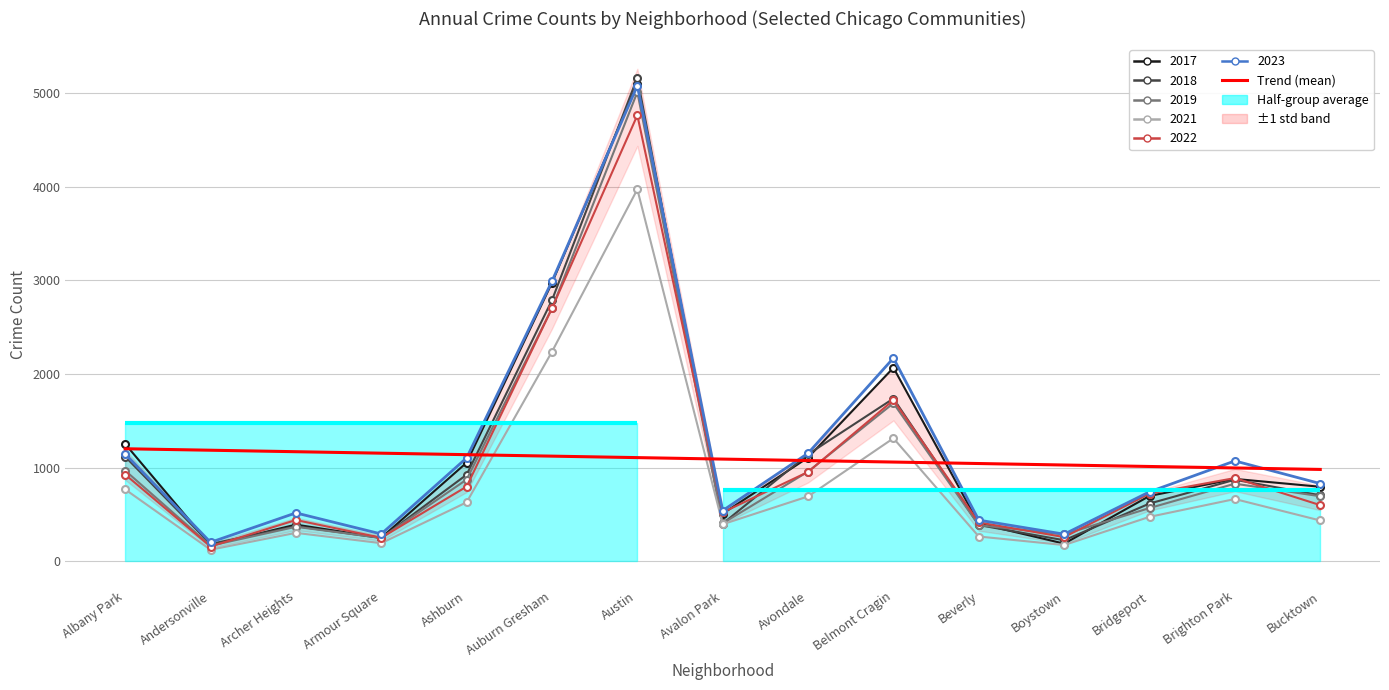

Is it true that the value at Bridgeport is 1366.8?

False